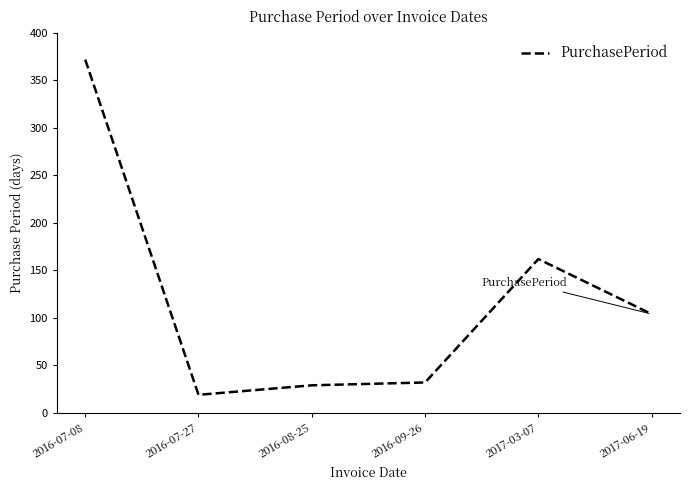

Does the chart display data point markers on the line(s)?

No